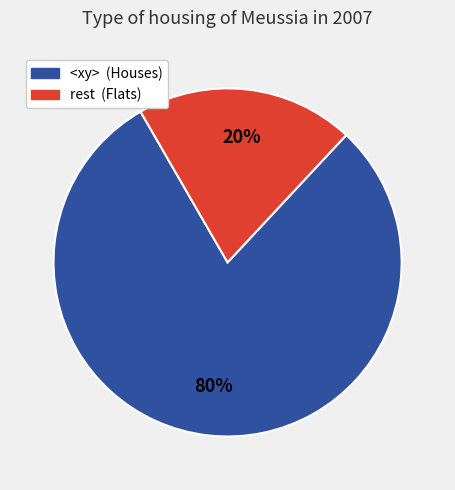

Does any single category account for the majority?

Yes